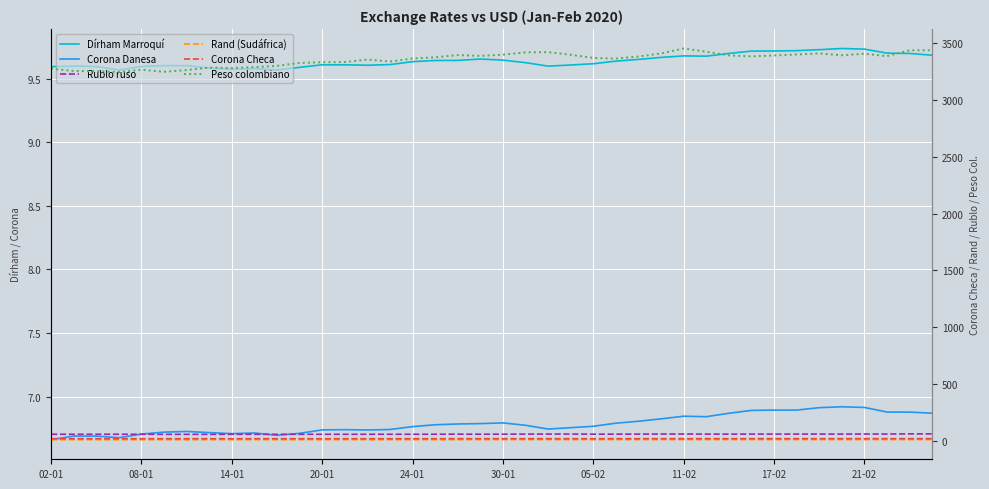

What is the average value of the Dírham Marroquí series?

9.6